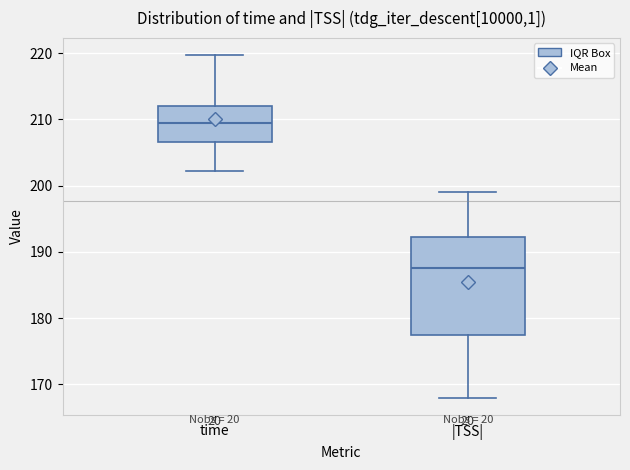

Which box's median line is the highest?

time